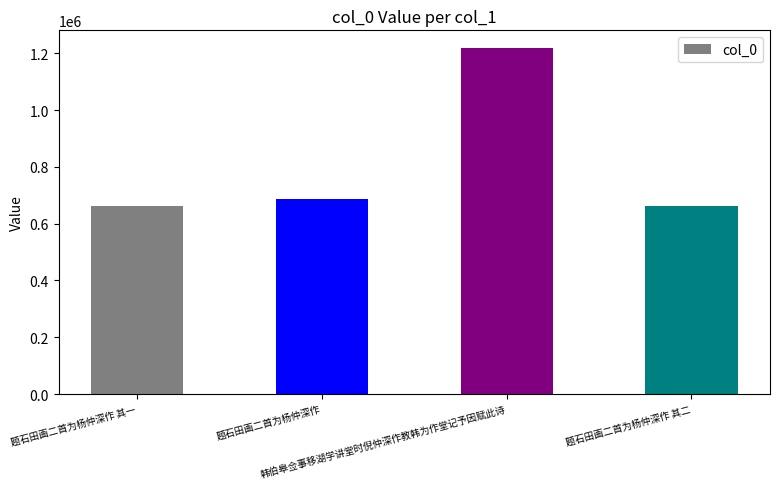

Which has a higher value, 题石田画二首为杨仲深作 其一 or 韩伯皋佥事移湖学讲堂时倪仲深作教韩为作堂记予因赋此诗?

韩伯皋佥事移湖学讲堂时倪仲深作教韩为作堂记予因赋此诗